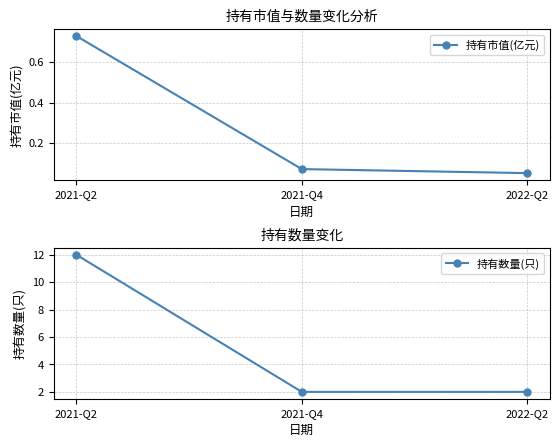

Which label corresponds to the largest value in the chart?

2021-Q2